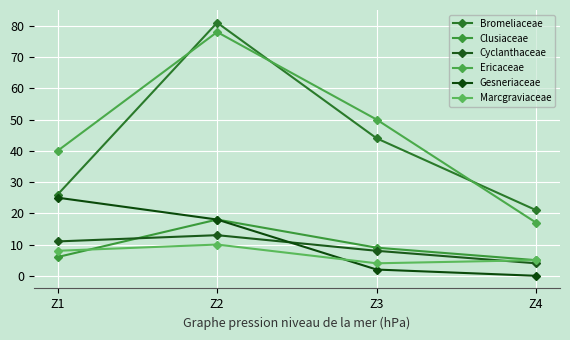

How many data points in Bromeliaceae are less than 44?

2